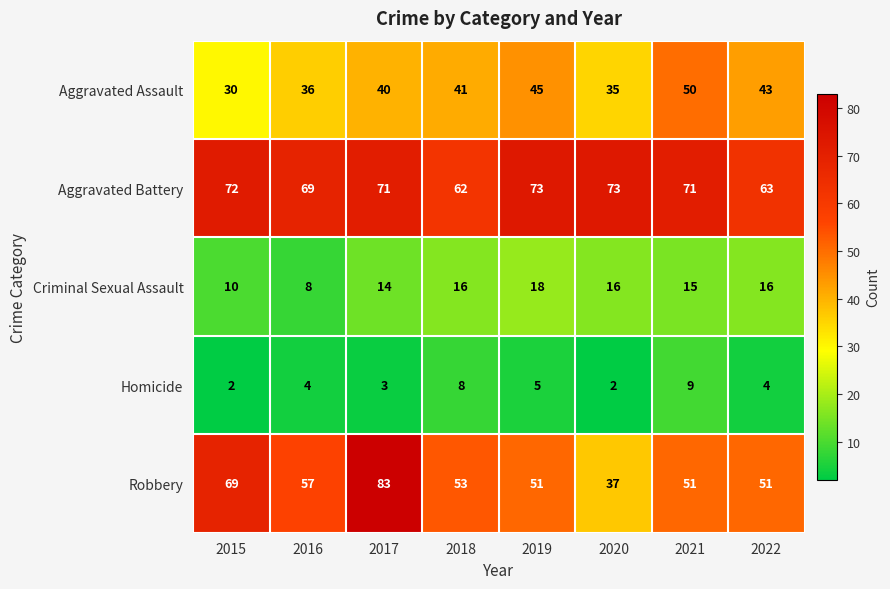

At how many categories does at least one series exceed 55?

8